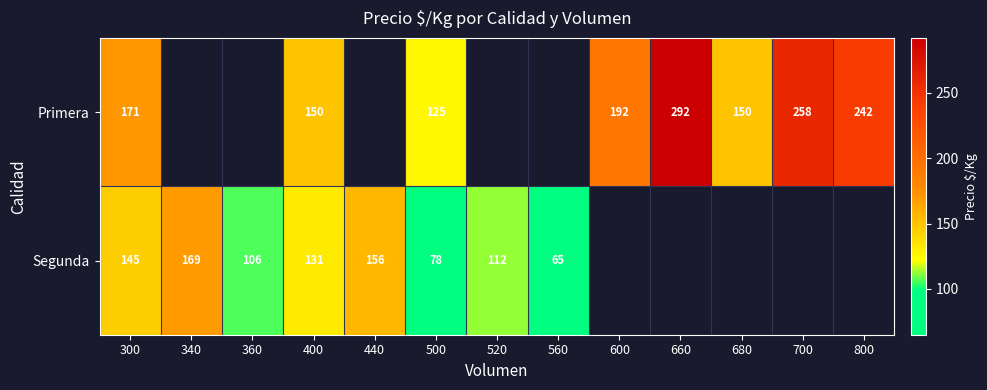

The Segunda series shows 108.3 at 500. True or false?

False